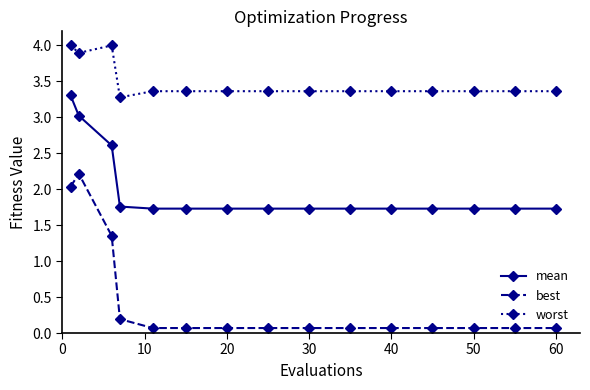

Which series has the largest range (max minus min)?

best